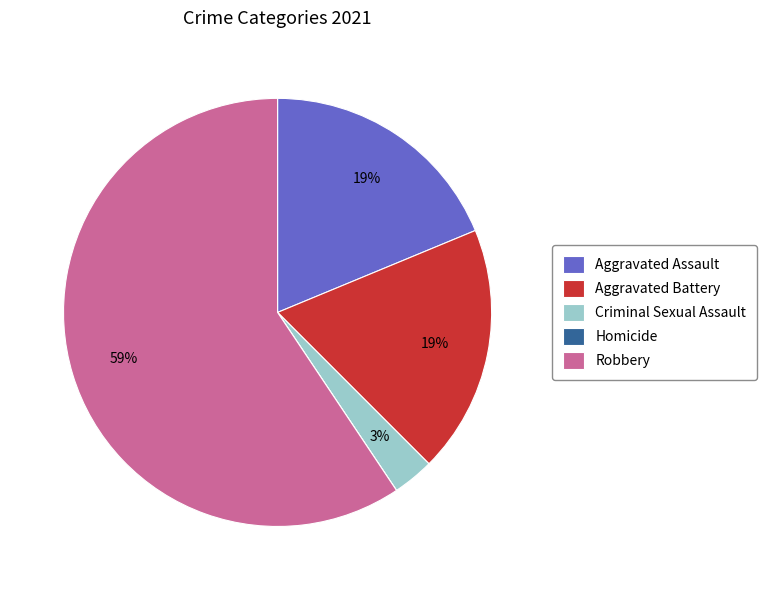

To the nearest percent, what is the difference between the largest and smallest slice percentages?

59%